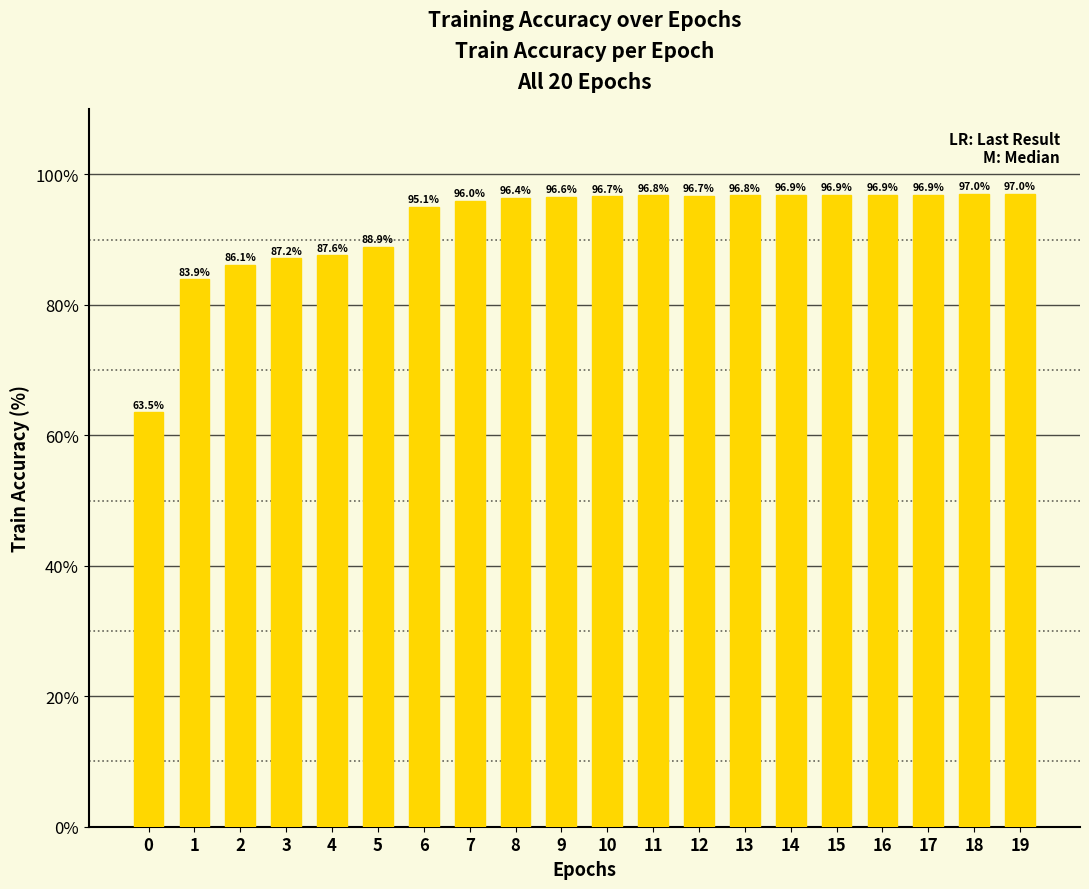

What is the minimum value shown in the chart?

63.5